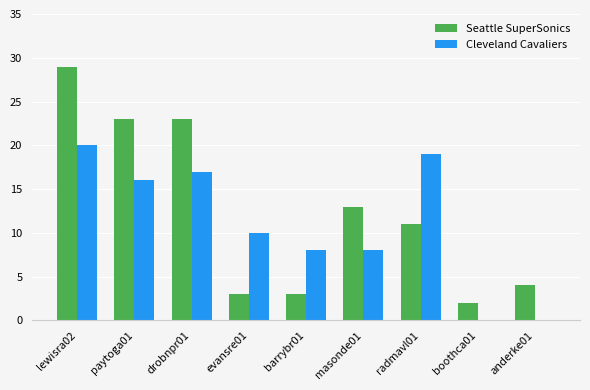

At which category is the sum across all series the highest?

lewisra02